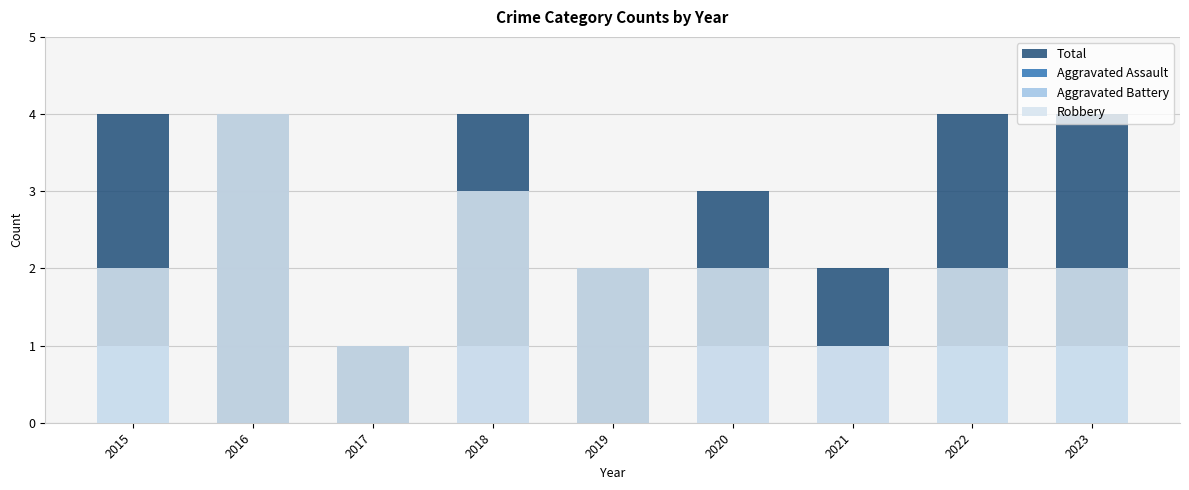

What is the sum of all Aggravated Battery values?

6